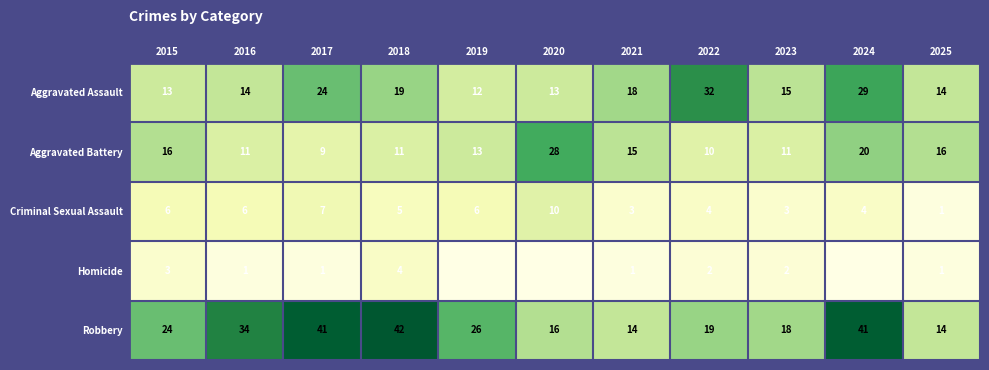

Which has a higher value, 2022 or 2025?

2022